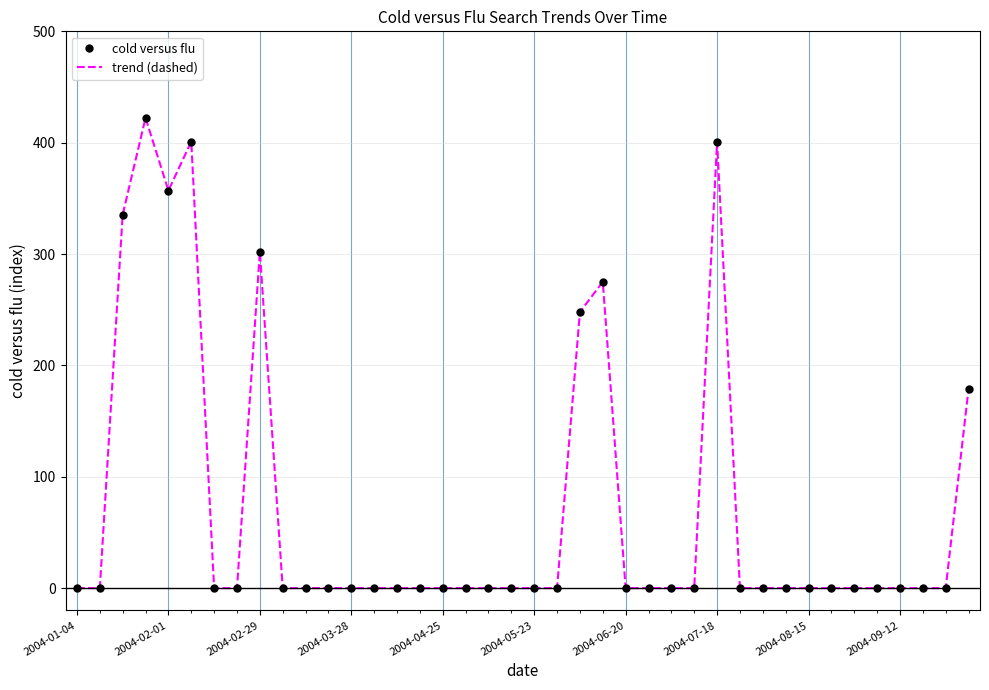

In trend (dashed), how many points are lower than both neighbors (excluding endpoints)?

1